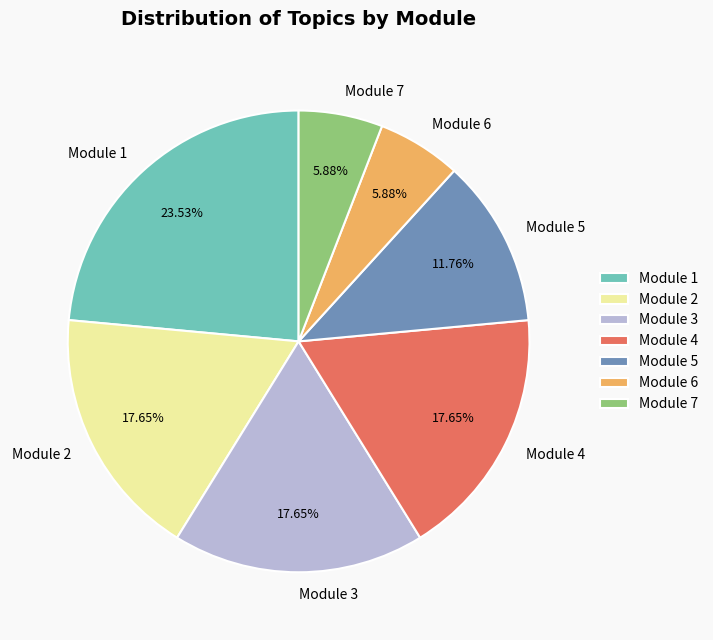

Does any single category account for the majority?

No